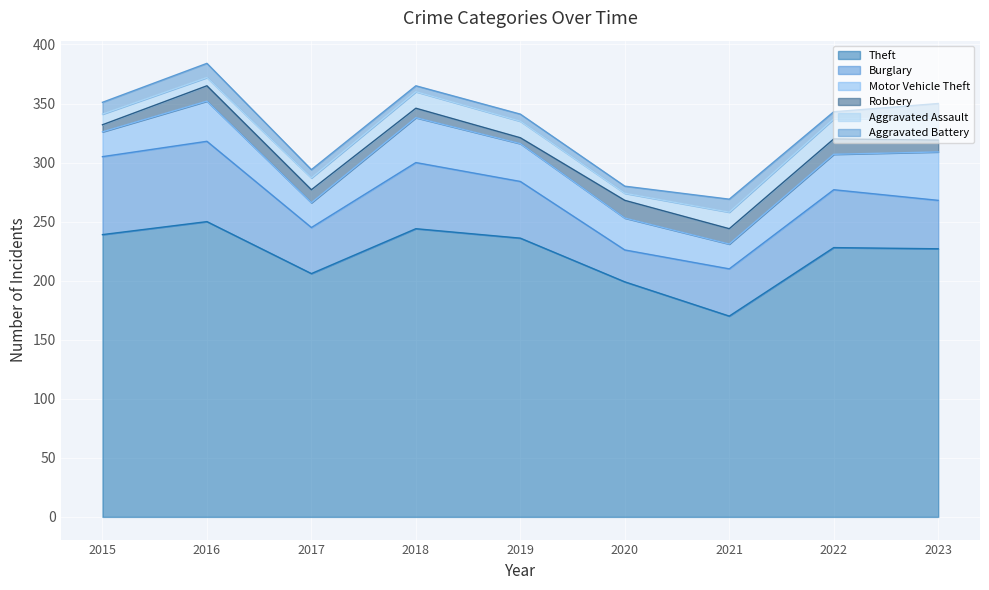

At which category is the sum across all series the highest?

2016